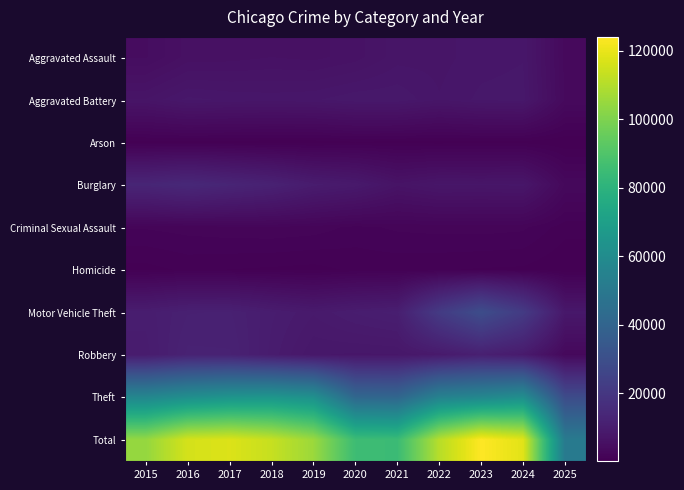

Which label corresponds to the smallest value in the chart?

2025